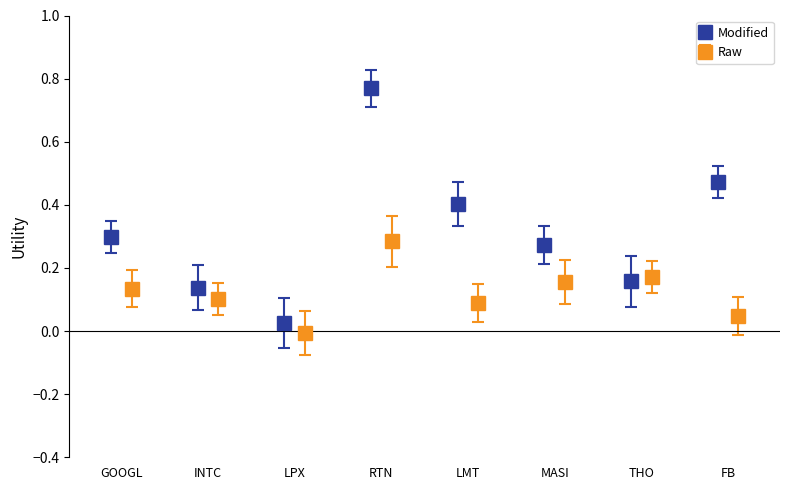

How many interior local valleys does the Modified series have?

2